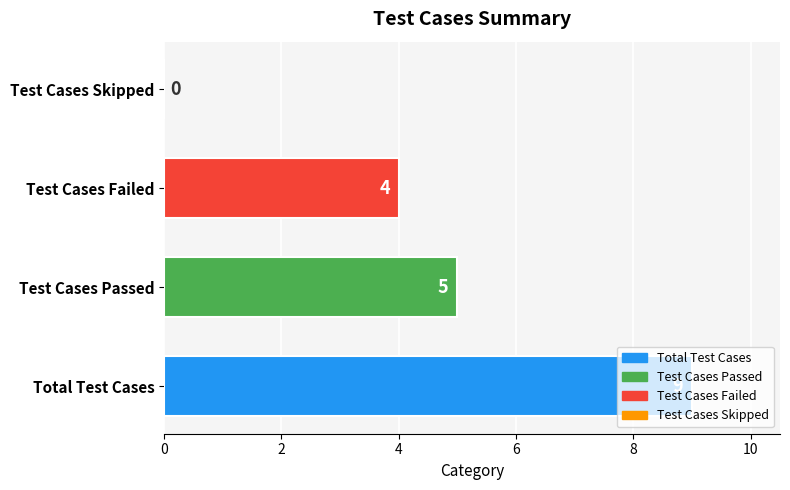

What is the sum of the values at Test Cases Skipped and Test Cases Failed?

4